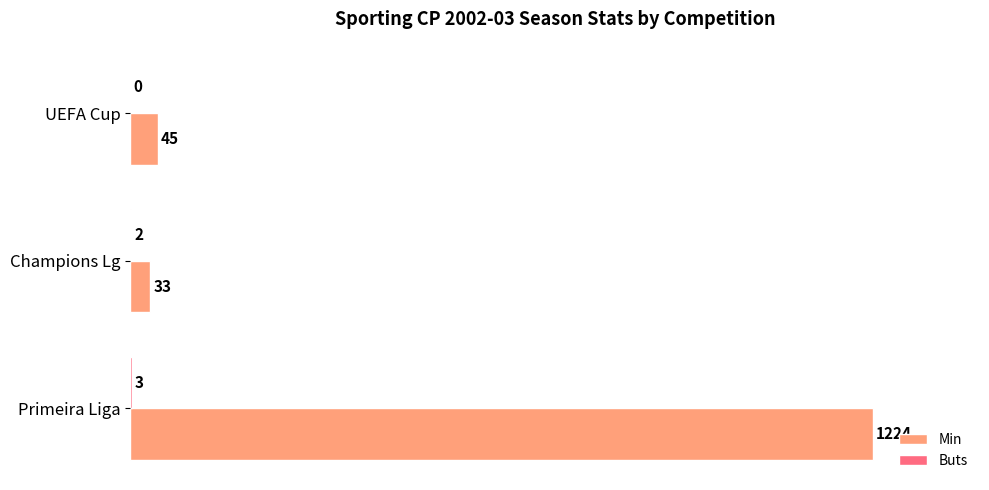

At which category does the chart reach its peak across all series?

Primeira Liga